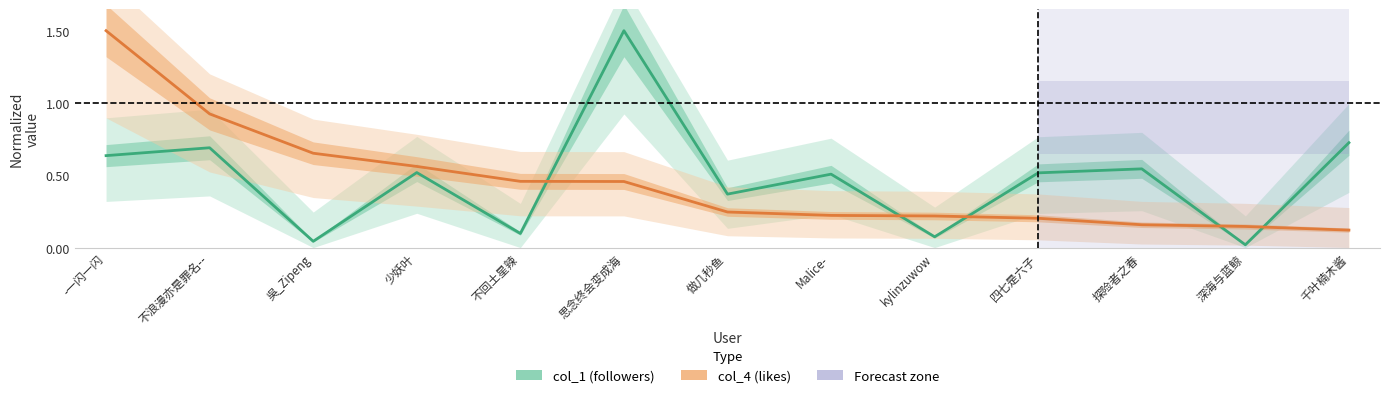

What value does the col_4 (likes) series have at 做几秒鱼?

0.2